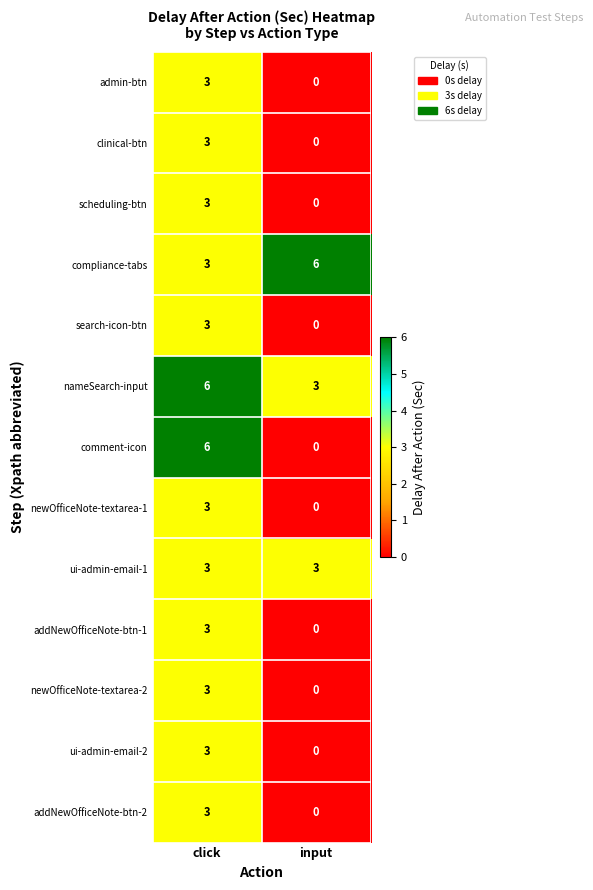

What is the highest value of the scheduling-btn series?

3